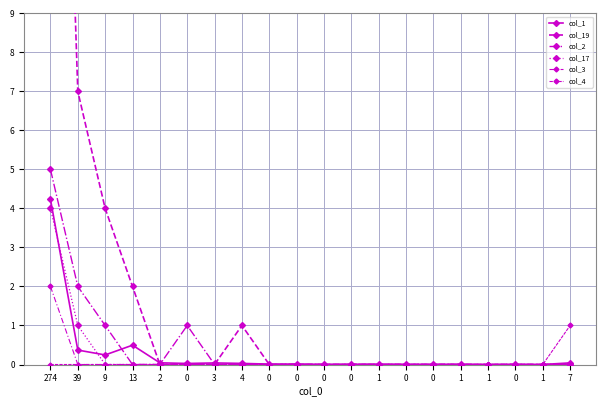

Reading right to left, extract all data points from this chart.

col_1: 7=0.0	1=0.0	0=0.0	1=0.0	1=0.0	0=0.0	0=0.0	1=0.0	0=0.0	0=0.0	0=0.0	0=0.0	4=0.0	3=0.0	0=0.0	2=0.0	13=0.5	9=0.2	39=0.4	274=4.2
col_19: 7=0.0	1=0.0	0=0.0	1=0.0	1=0.0	0=0.0	0=0.0	1=0.0	0=0.0	0=0.0	0=0.0	0=0.0	4=1.0	3=0.0	0=0.0	2=0.0	13=2.0	9=4.0	39=7.0	274=28.0
col_2: 7=0.0	1=0.0	0=0.0	1=0.0	1=0.0	0=0.0	0=0.0	1=0.0	0=0.0	0=0.0	0=0.0	0=0.0	4=0.0	3=0.0	0=1.0	2=0.0	13=0.0	9=1.0	39=2.0	274=5.0
col_17: 7=0.0	1=0.0	0=0.0	1=0.0	1=0.0	0=0.0	0=0.0	1=0.0	0=0.0	0=0.0	0=0.0	0=0.0	4=0.0	3=0.0	0=0.0	2=0.0	13=0.0	9=0.0	39=1.0	274=4.0
col_3: 7=0.0	1=0.0	0=0.0	1=0.0	1=0.0	0=0.0	0=0.0	1=0.0	0=0.0	0=0.0	0=0.0	0=0.0	4=0.0	3=0.0	0=0.0	2=0.0	13=0.0	9=0.0	39=0.0	274=2.0
col_4: 7=1.0	1=0.0	0=0.0	1=0.0	1=0.0	0=0.0	0=0.0	1=0.0	0=0.0	0=0.0	0=0.0	0=0.0	4=0.0	3=0.0	0=0.0	2=0.0	13=0.0	9=0.0	39=0.0	274=0.0